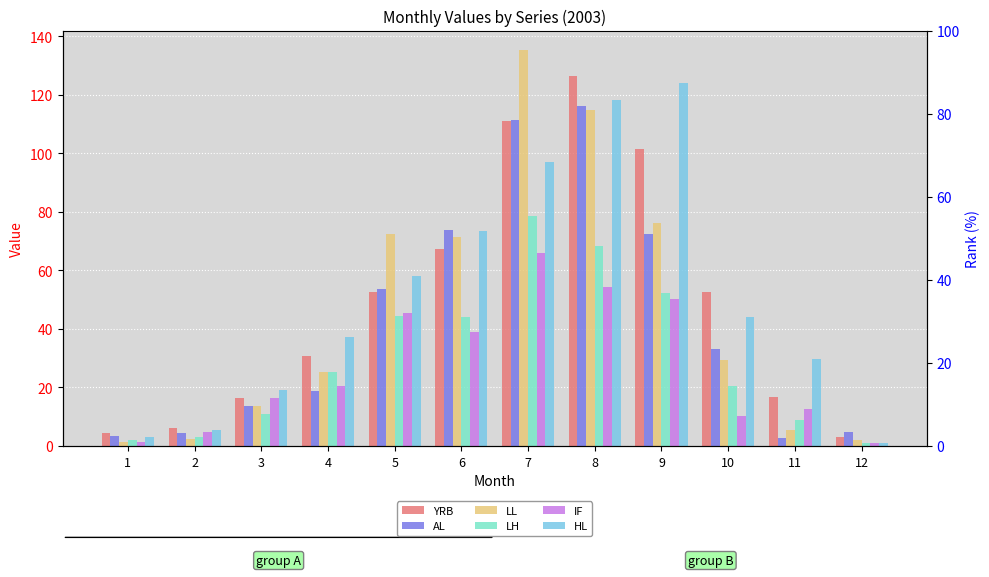

Reading right to left, list all the values displayed in this chart.

YRB: 3.1	16.8	52.7	101.5	126.4	111.2	67.2	52.8	30.7	16.3	6.1	4.5
AL: 4.7	2.7	33.1	72.4	116.1	111.3	73.8	53.6	18.7	13.7	4.5	3.3
LL: 1.9	5.3	29.3	76.3	114.8	135.2	71.4	72.5	25.4	13.7	2.5	1.5
LH: 0.9	8.9	20.5	52.3	68.3	78.7	44.0	44.5	25.2	11.1	3.0	2.1
IF: 0.9	12.5	10.3	50.4	54.3	65.9	39.1	45.5	20.5	16.2	4.8	1.4
HL: 0.9	29.7	44.2	123.9	118.2	97.0	73.3	58.1	37.2	19.3	5.5	3.0